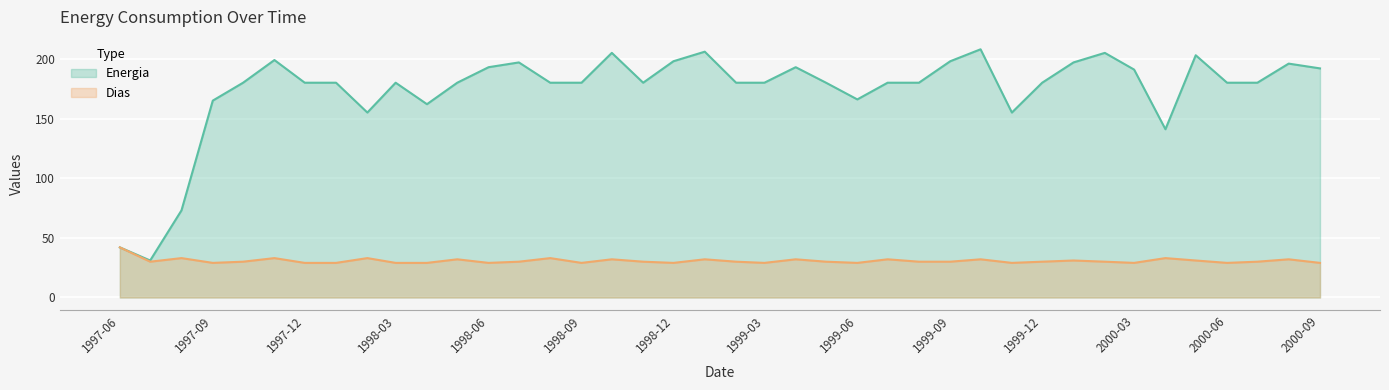

Which series has the largest total across all categories?

Energia